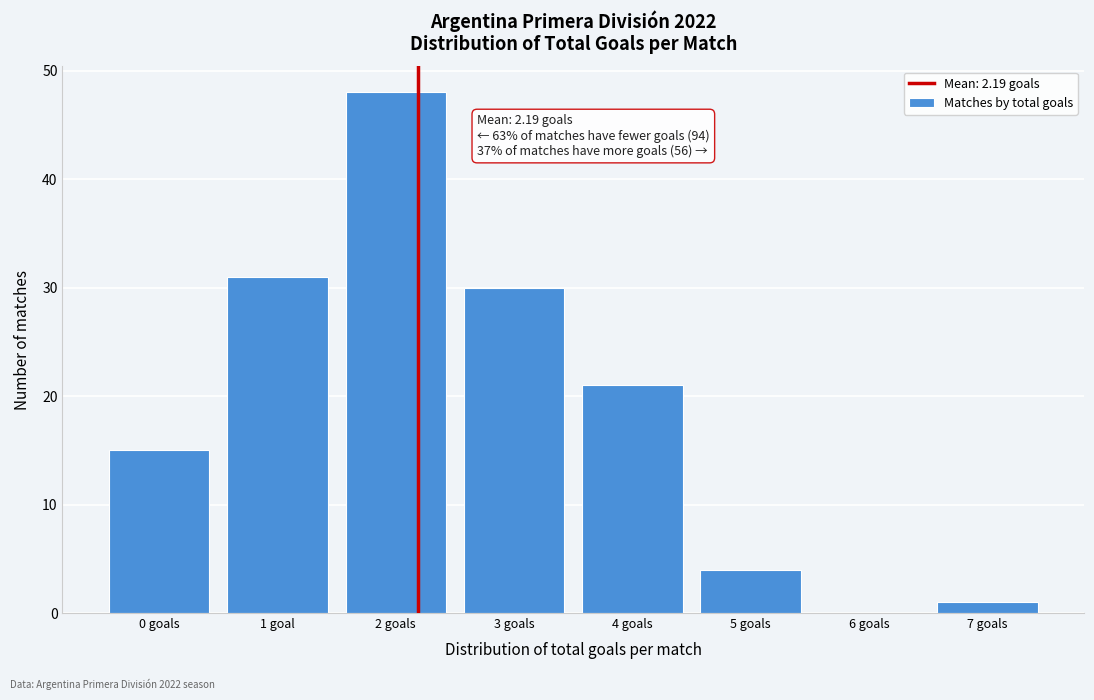

Reading right to left, extract all data points from this chart.

7 goals=1	6 goals=0	5 goals=4	4 goals=21	3 goals=30	2 goals=48	1 goal=31	0 goals=15